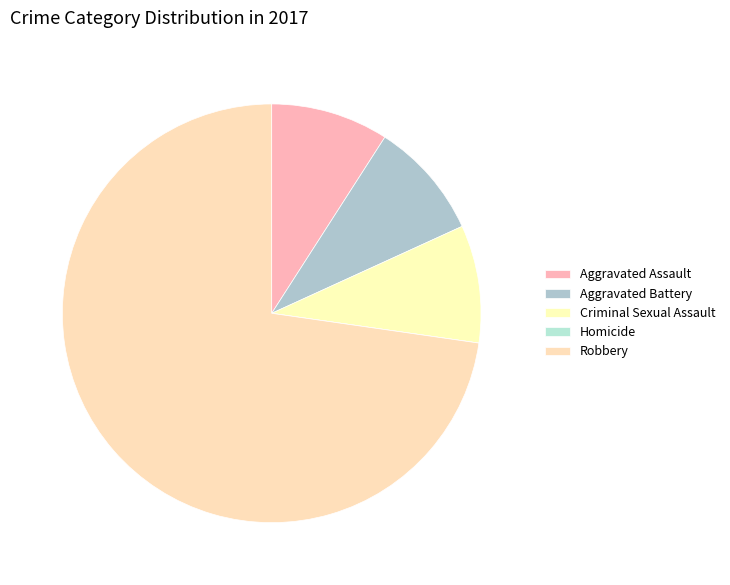

To the nearest percent, what is the combined percentage of Aggravated Battery and Aggravated Assault?

18%